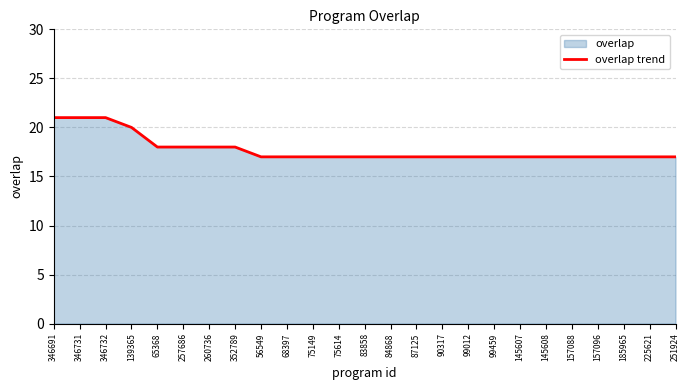

What is the difference between the second highest and second lowest values?

4